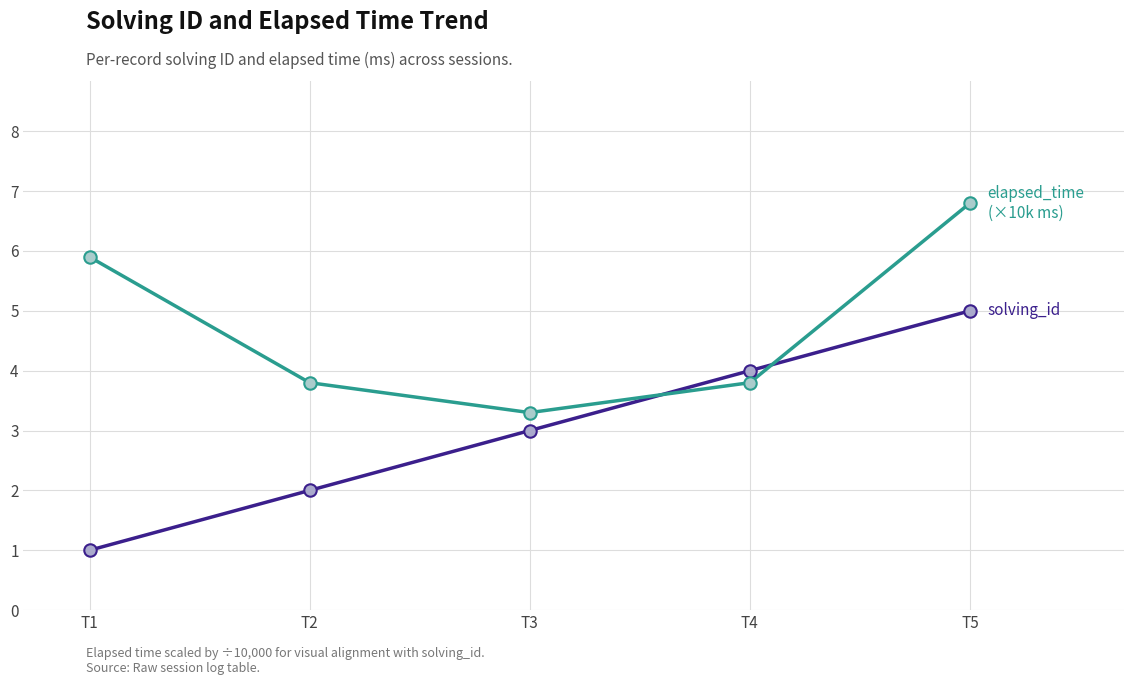

At which category is the sum across all series the highest?

T5